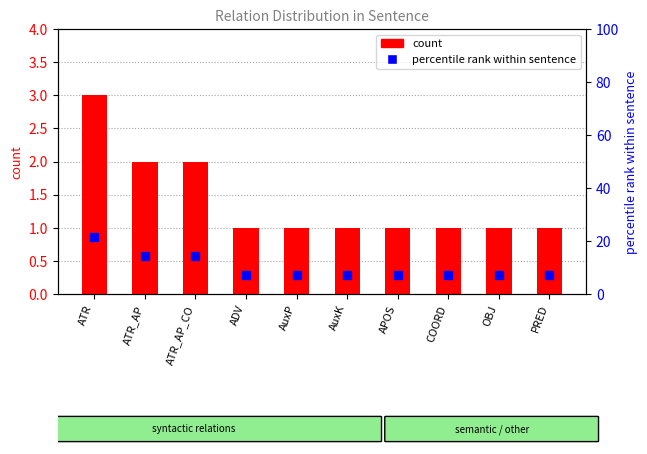

What are all the series names shown in the legend?

count, percentile rank within sentence